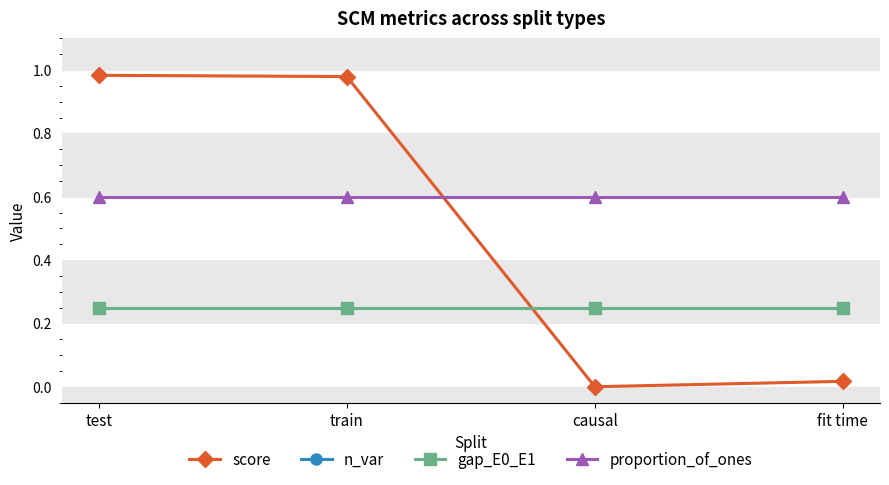

Which series has the largest total across all categories?

n_var